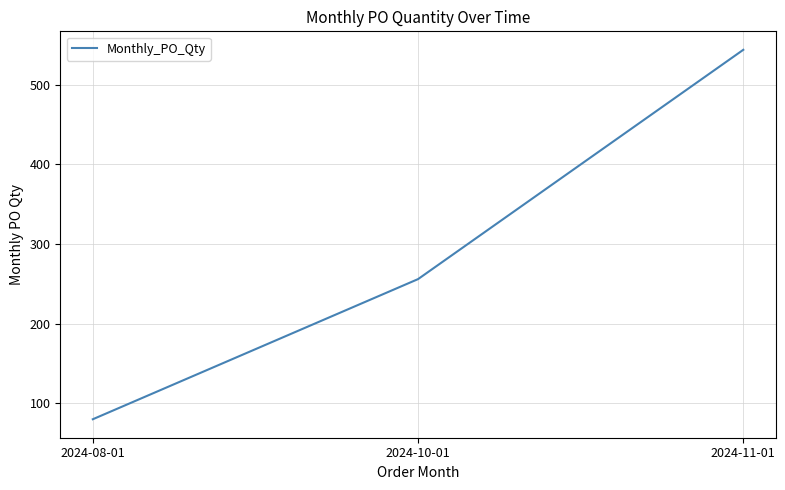

Between 2024-11-01 and 2024-08-01, which is larger?

2024-11-01